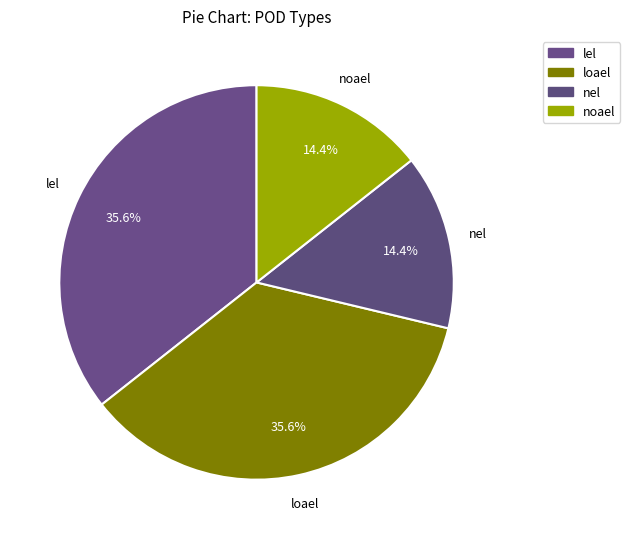

True or false: nel accounts for 14% of the total.

True